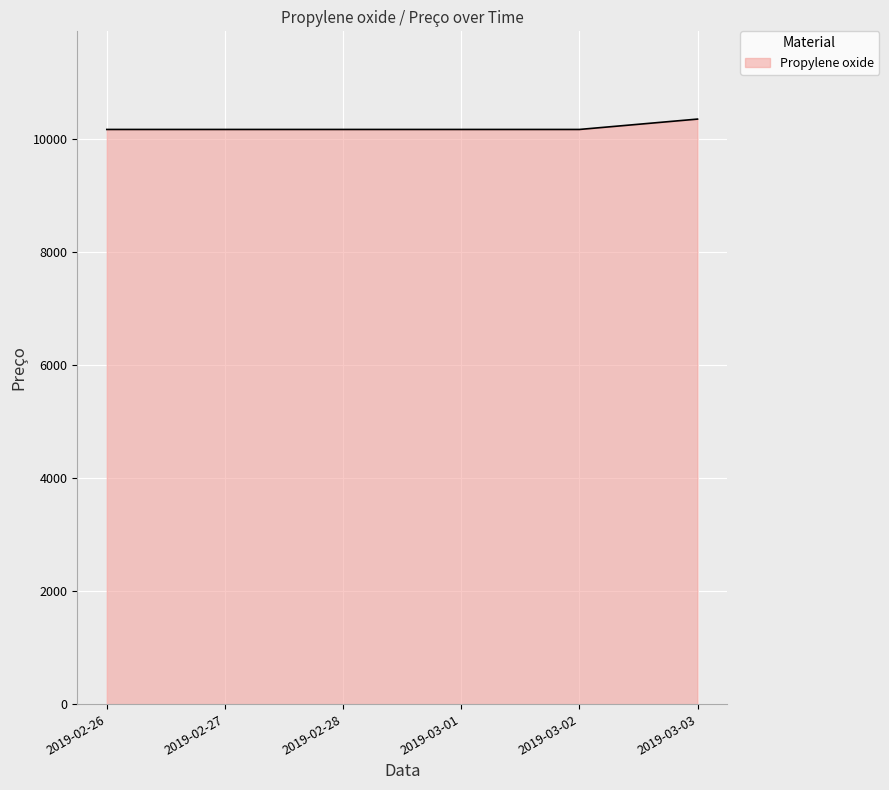

What is the greatest value displayed?

10350.0